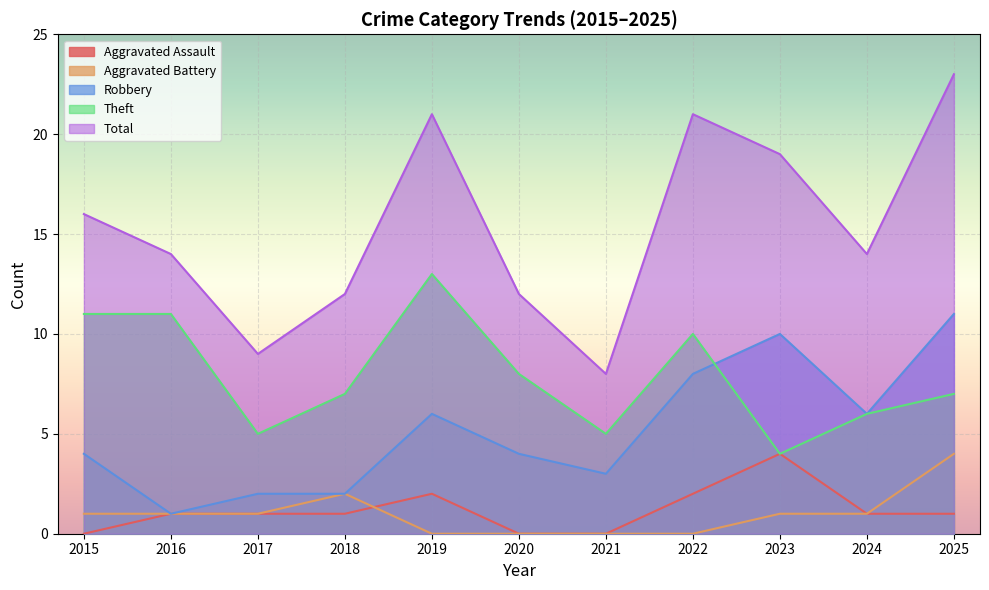

Which series has the largest range (max minus min)?

Total